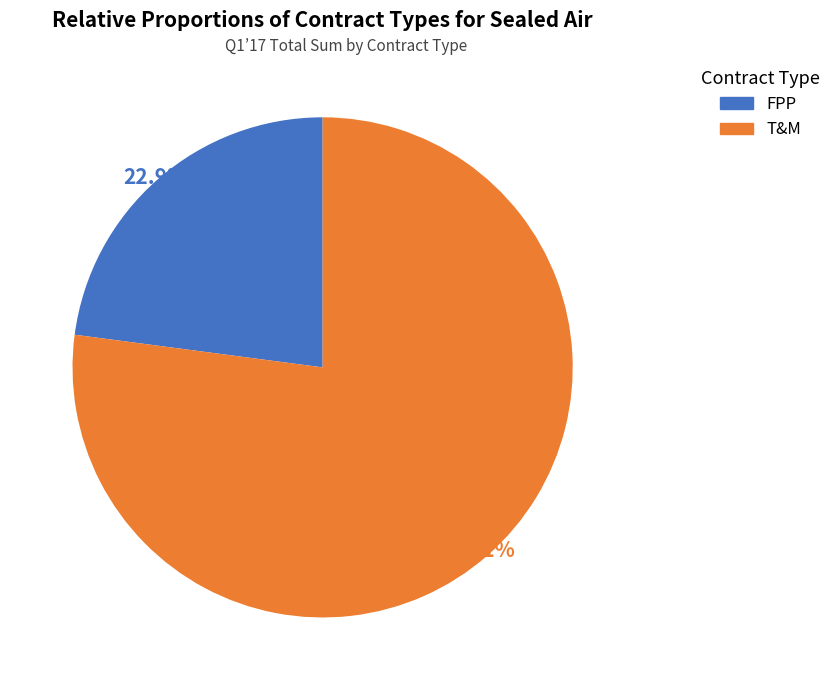

Does T&M account for over 50% of the chart?

Yes